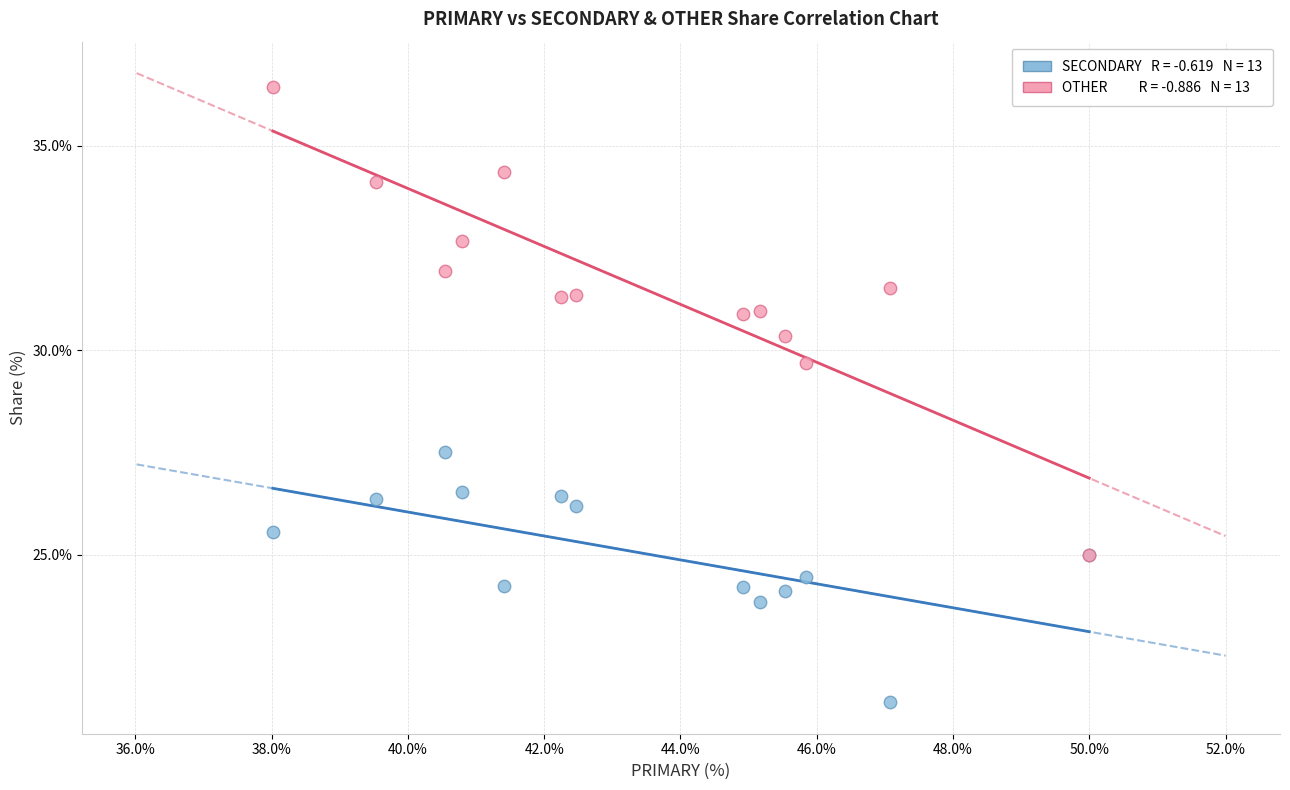

Across all series, what Y value is closest to 28?

27.5